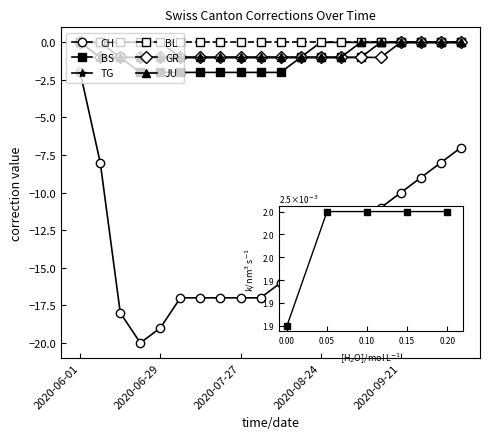

What is the value of the GR point at the 13th from the left?

-1